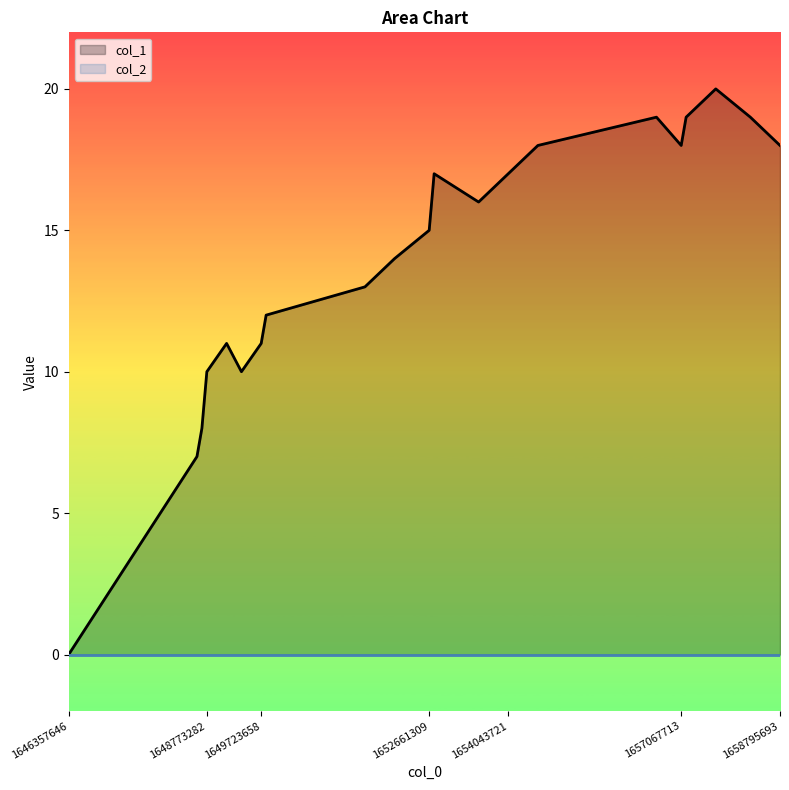

List the labels in order of value, largest first.

1657672481, 1656635744, 1657154109, 1658277284, 1654562113, 1657067713, 1658795693, 1652747686, 1654043721, 1653525323, 1652661309, 1652056515, 1651538097, 1649810060, 1649118887, 1649723658, 1648773282, 1649378086, 1648686865, 1648600445, 1646357646